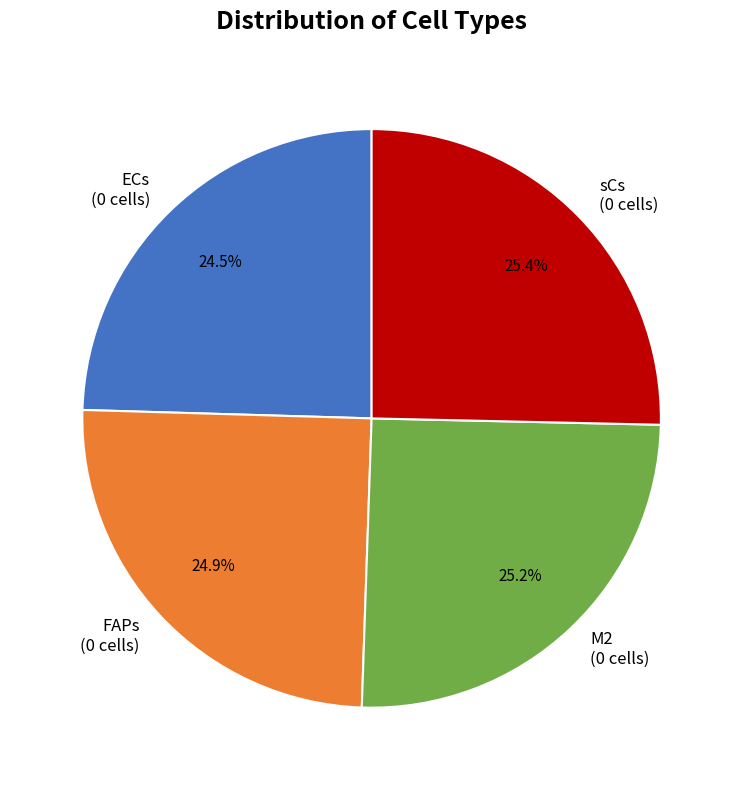

Combined, do ECs (0 cells) and sCs (0 cells) account for over 50%?

No